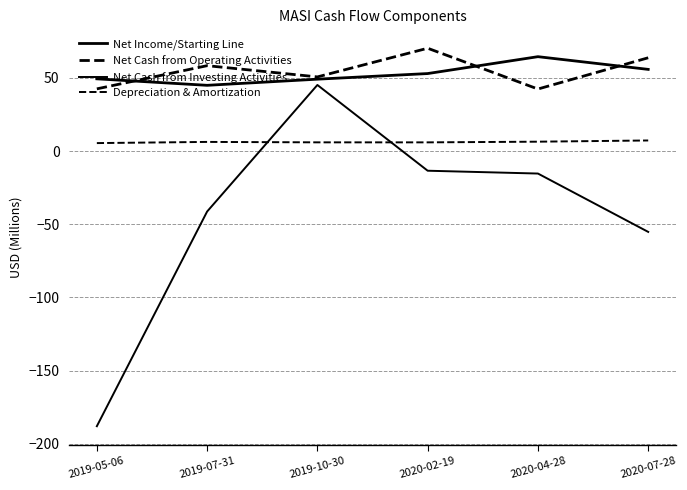

Where does the Net Cash from Operating Activities series first go above 58?

2019-07-31